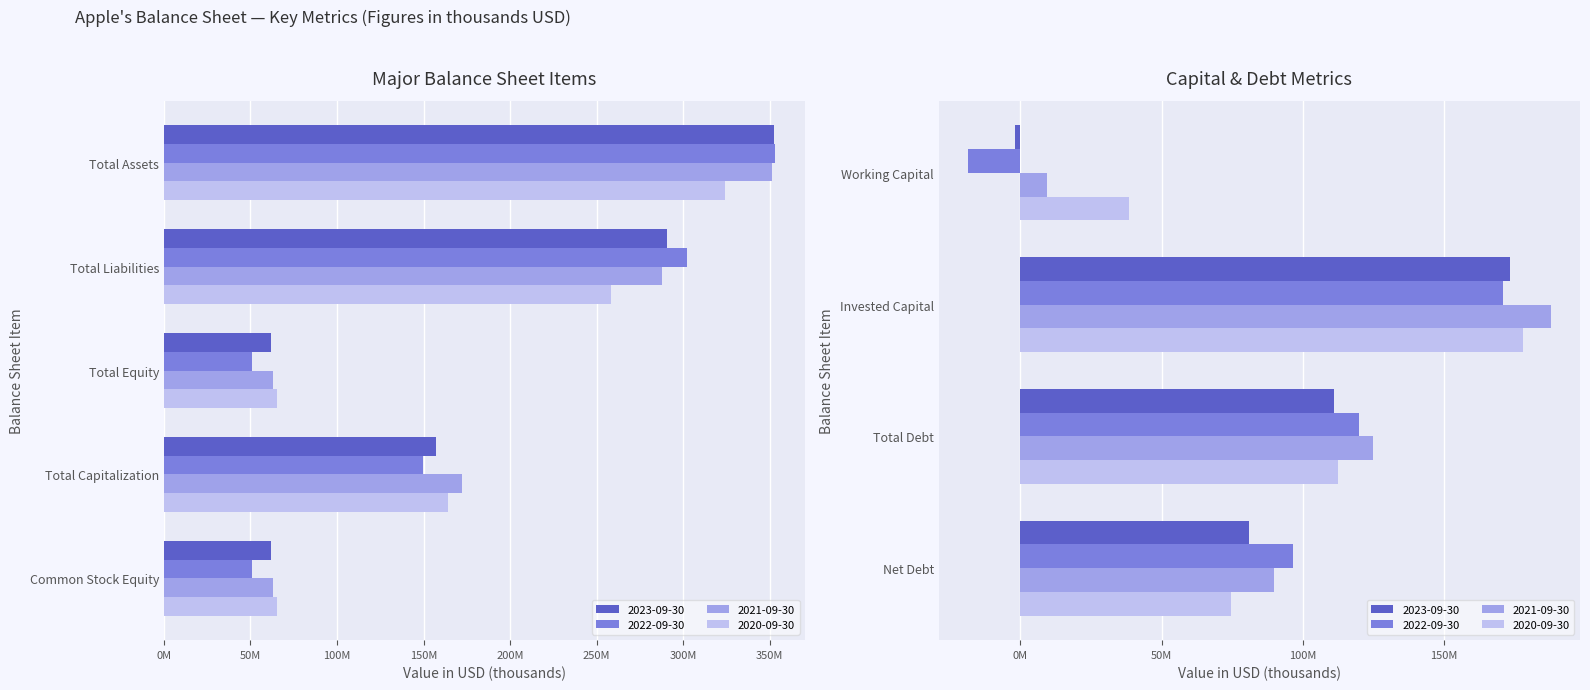

At which label does 2023-09-30 reach its peak?

Total Assets